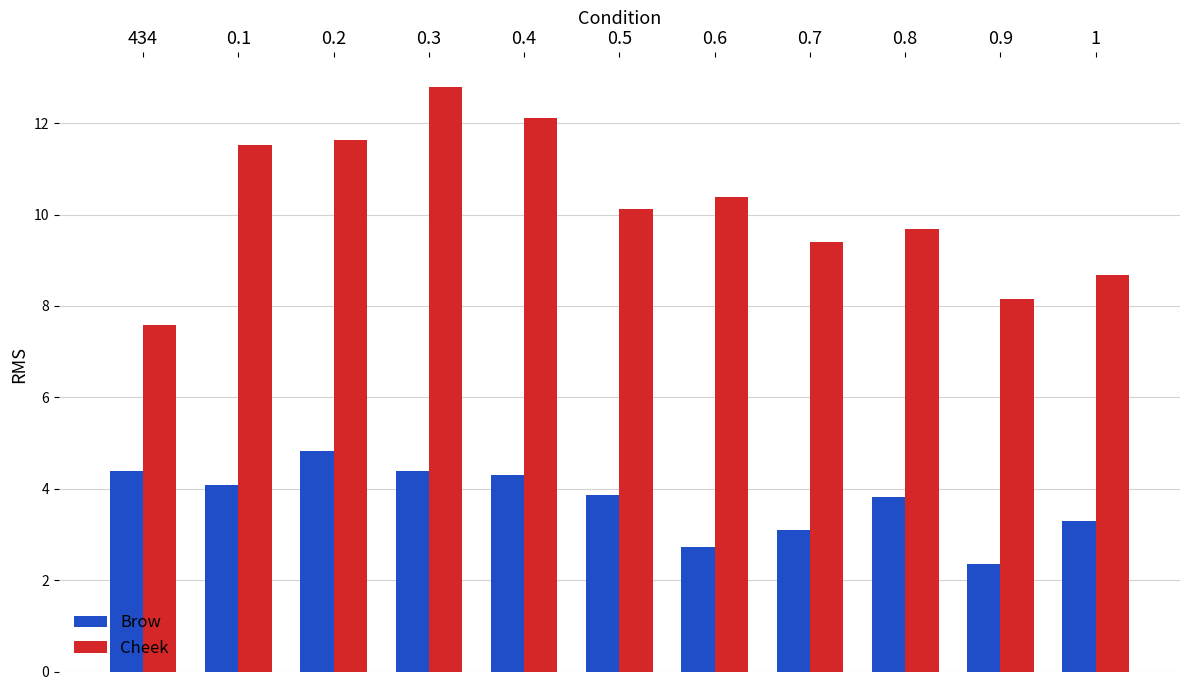

True or false: Cheek has a value of 14.6 at 1.

False